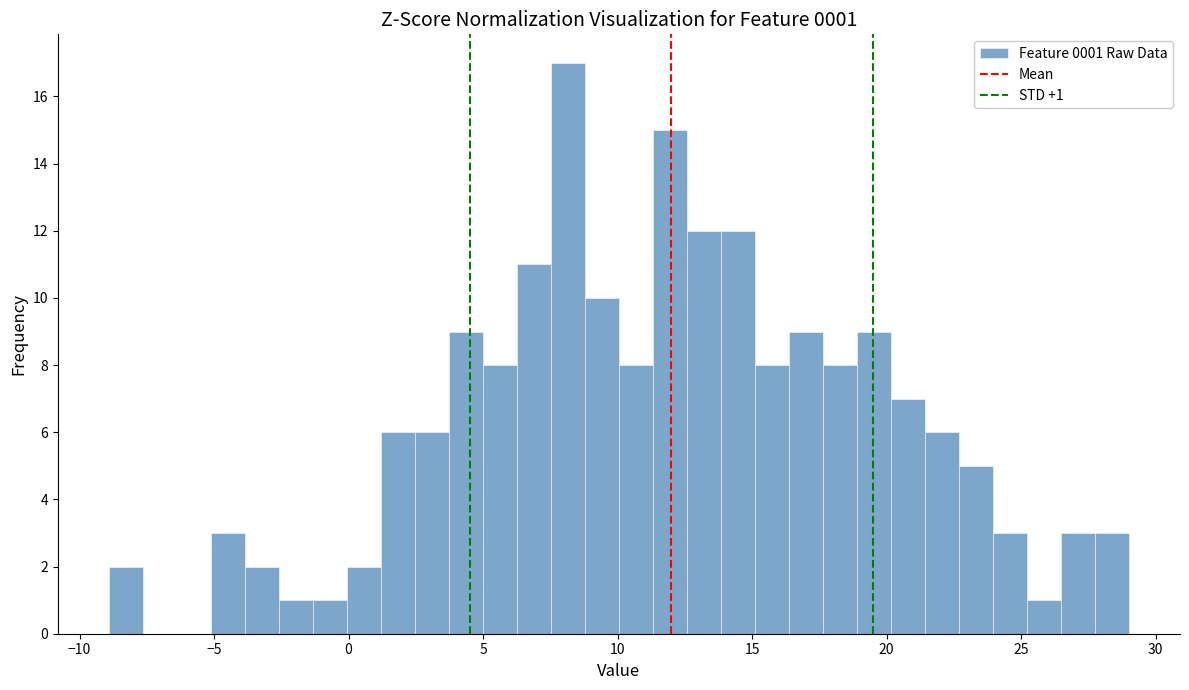

Read against the x-axis, roughly where is the centre of the tallest bar?

8.0